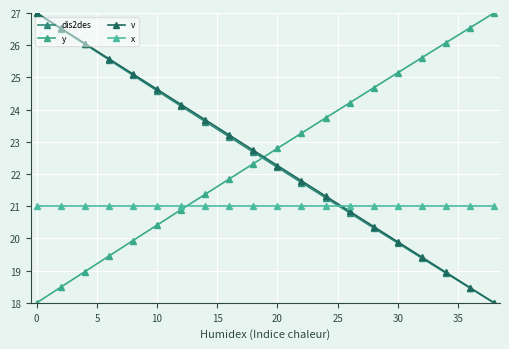

How many distinct data groups are displayed?

4